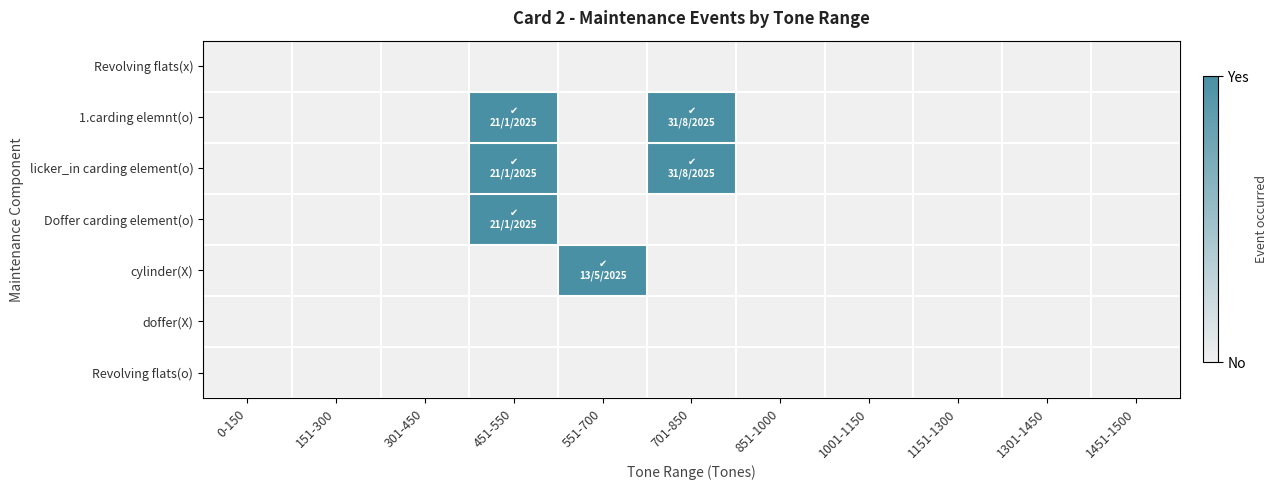

Reading left to right, extract all data points from this chart.

Revolving flats(x): 0-150=0	151-300=0	301-450=0	451-550=0	551-700=0	701-850=0	851-1000=0	1001-1150=0	1151-1300=0	1301-1450=0	1451-1500=0
1.carding elemnt(o): 0-150=0	151-300=0	301-450=0	451-550=1	551-700=0	701-850=1	851-1000=0	1001-1150=0	1151-1300=0	1301-1450=0	1451-1500=0
licker_in carding element(o): 0-150=0	151-300=0	301-450=0	451-550=1	551-700=0	701-850=1	851-1000=0	1001-1150=0	1151-1300=0	1301-1450=0	1451-1500=0
Doffer carding element(o): 0-150=0	151-300=0	301-450=0	451-550=1	551-700=0	701-850=0	851-1000=0	1001-1150=0	1151-1300=0	1301-1450=0	1451-1500=0
cylinder(X): 0-150=0	151-300=0	301-450=0	451-550=0	551-700=1	701-850=0	851-1000=0	1001-1150=0	1151-1300=0	1301-1450=0	1451-1500=0
doffer(X): 0-150=0	151-300=0	301-450=0	451-550=0	551-700=0	701-850=0	851-1000=0	1001-1150=0	1151-1300=0	1301-1450=0	1451-1500=0
Revolving flats(o): 0-150=0	151-300=0	301-450=0	451-550=0	551-700=0	701-850=0	851-1000=0	1001-1150=0	1151-1300=0	1301-1450=0	1451-1500=0